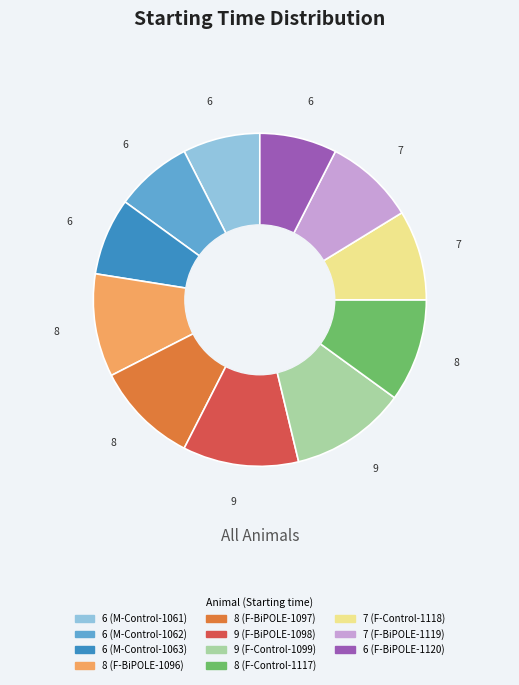

Between 8 (F-BiPOLE-1097) and 6 (M-Control-1061), which is larger?

8 (F-BiPOLE-1097)